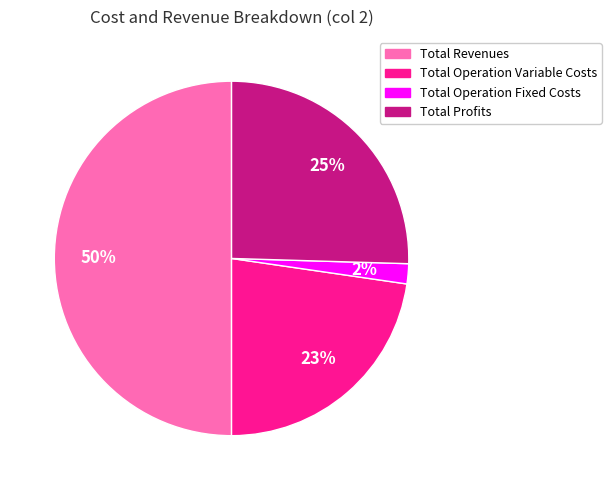

To the nearest percent, what is the difference between the largest and smallest slice percentages?

48%